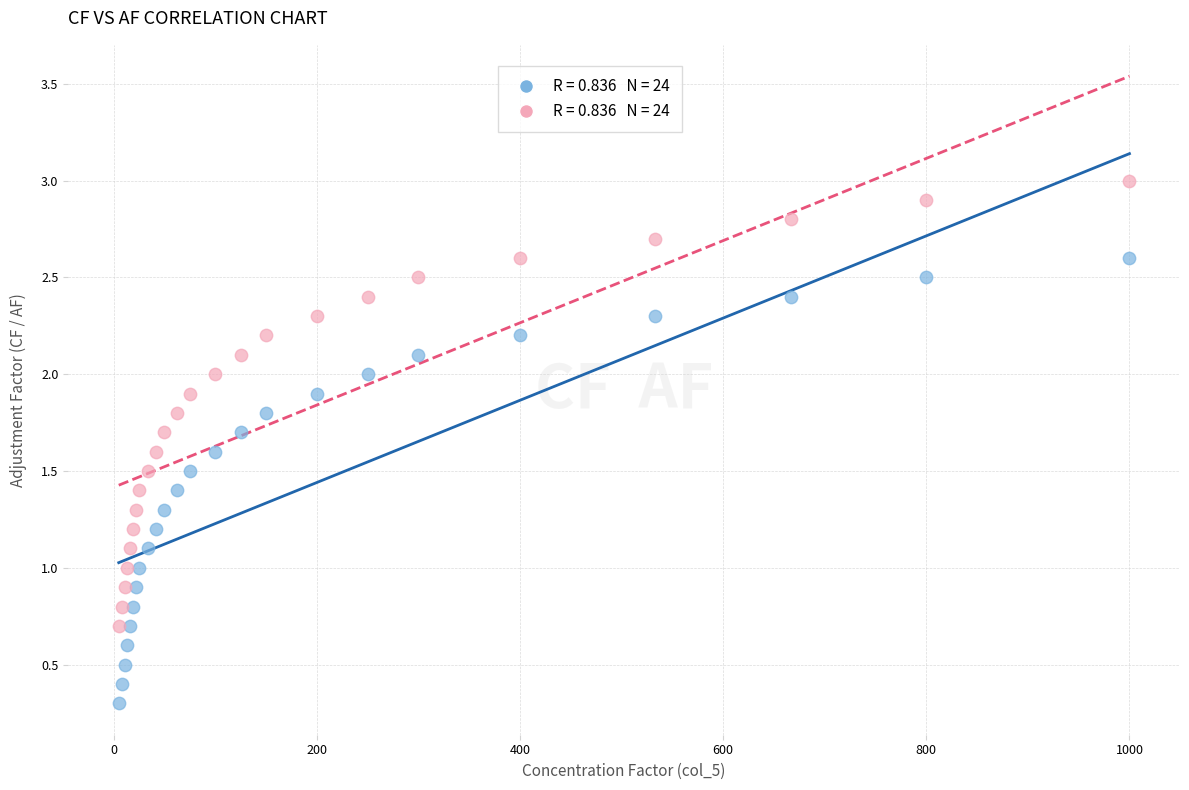

Across all data points, what is the range of X values (max minus min)?

995.0